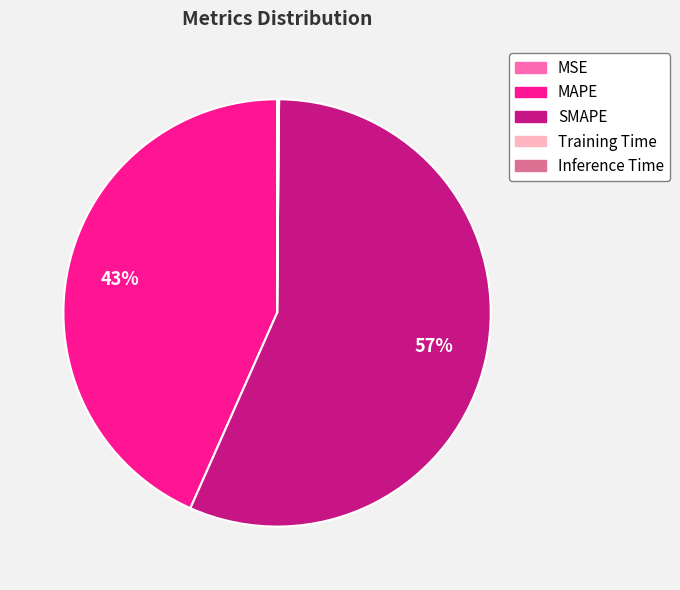

To the nearest percent, what is the difference between the largest and smallest slice percentages?

57%